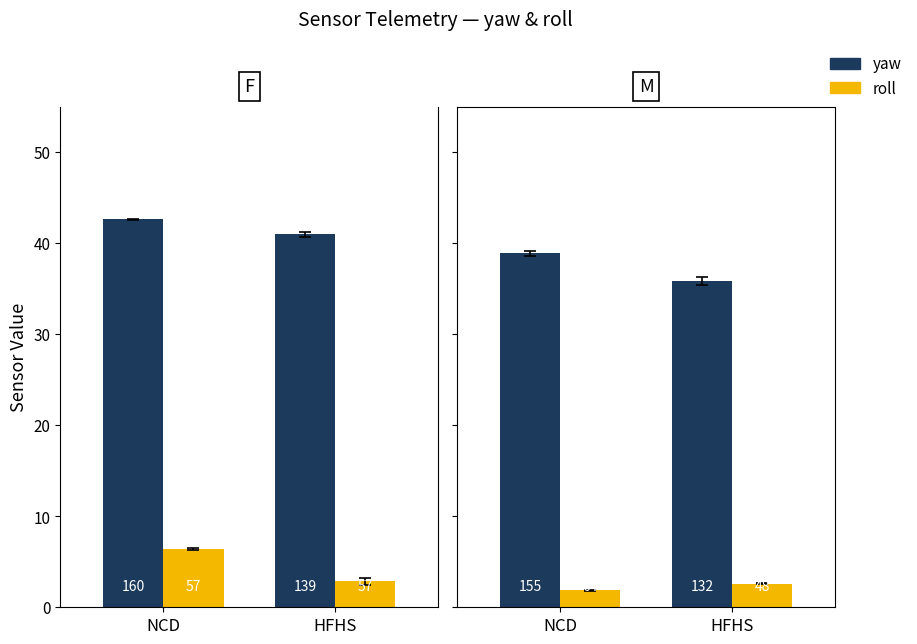

The value of roll at NCD is 0.7. True or false?

False